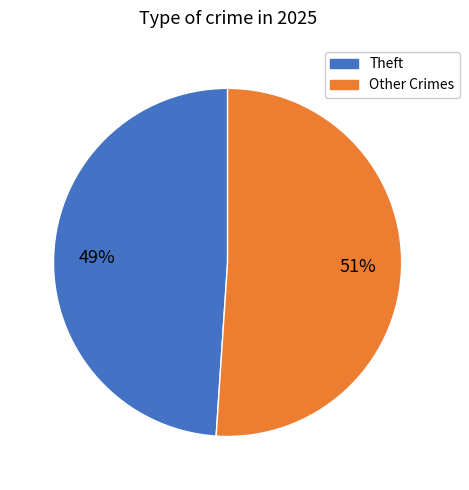

To the nearest percent, what percentage of the pie is Theft?

49%